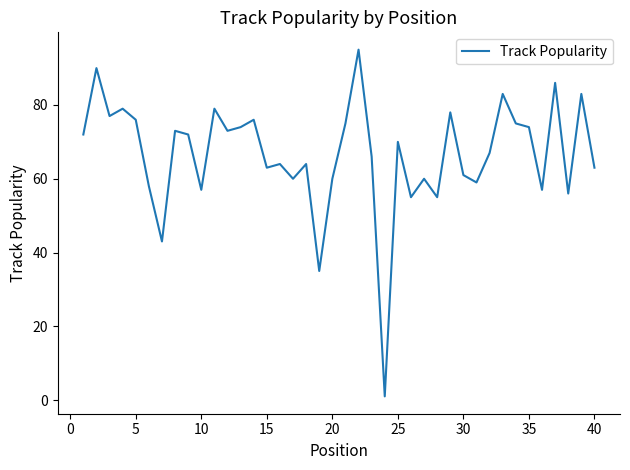

Does the chart display data point markers on the line(s)?

No